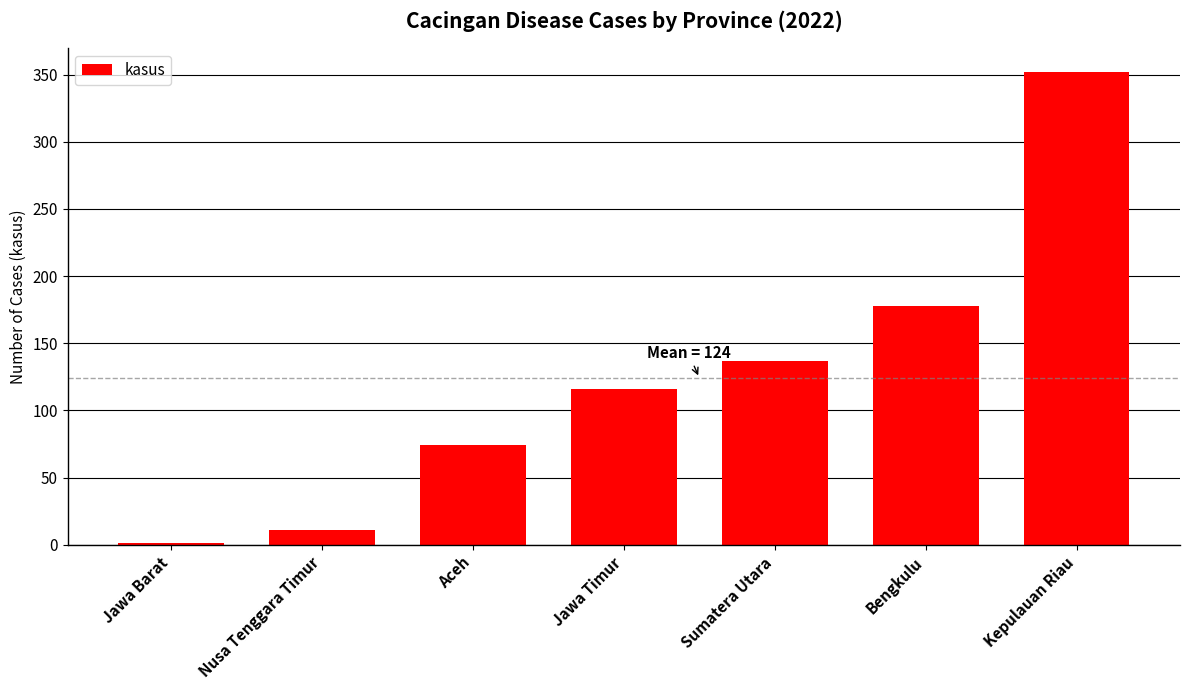

What is the difference between the values at Nusa Tenggara Timur and Kepulauan Riau?

341